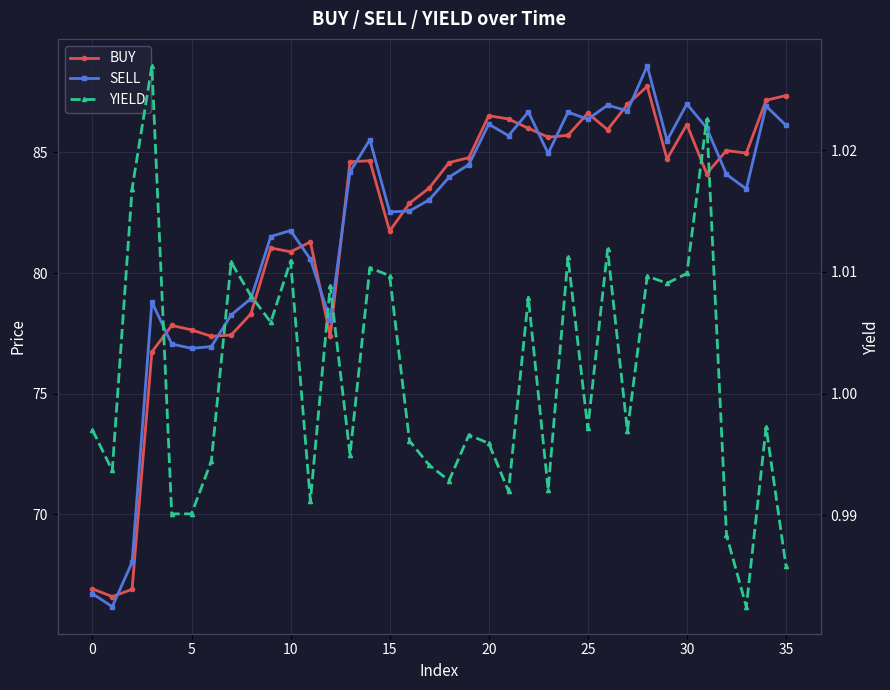

True or false: SELL and YIELD intersect in this chart.

False